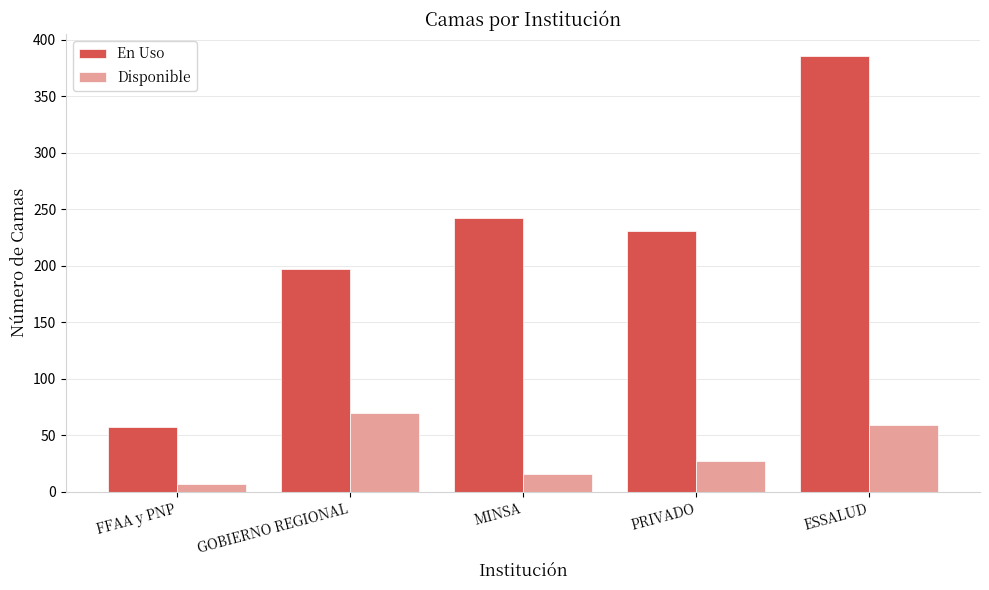

Where is En Uso nearest to the value 221?

PRIVADO